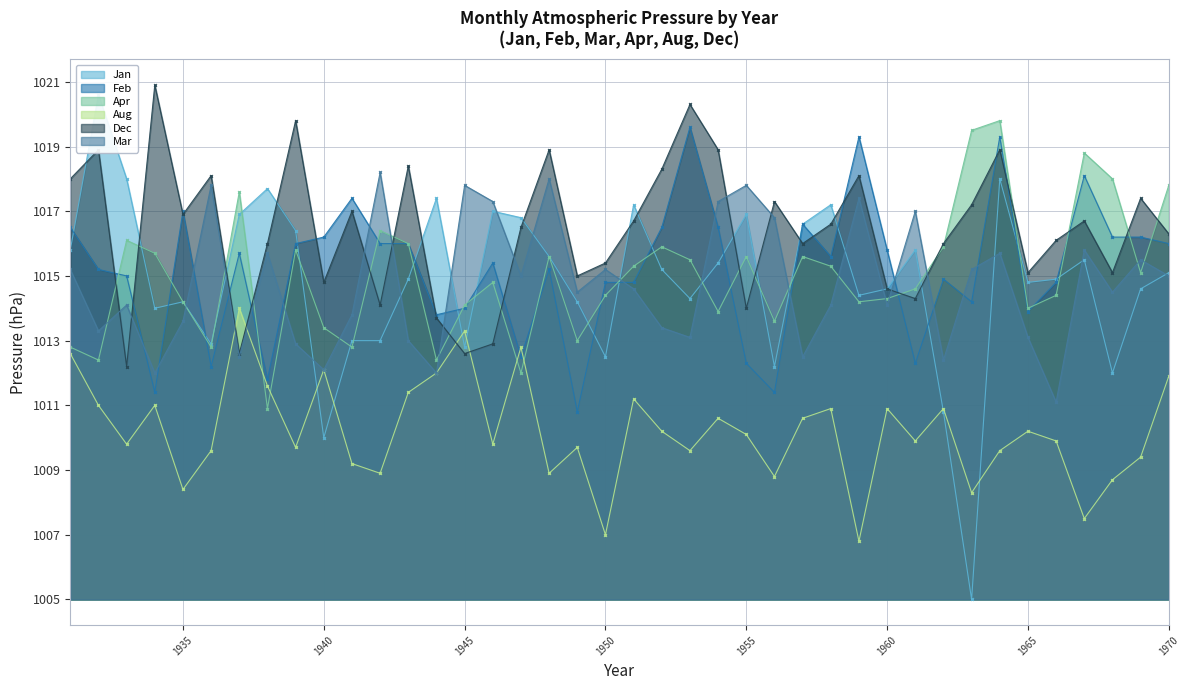

How many lines are shown in the chart?

6